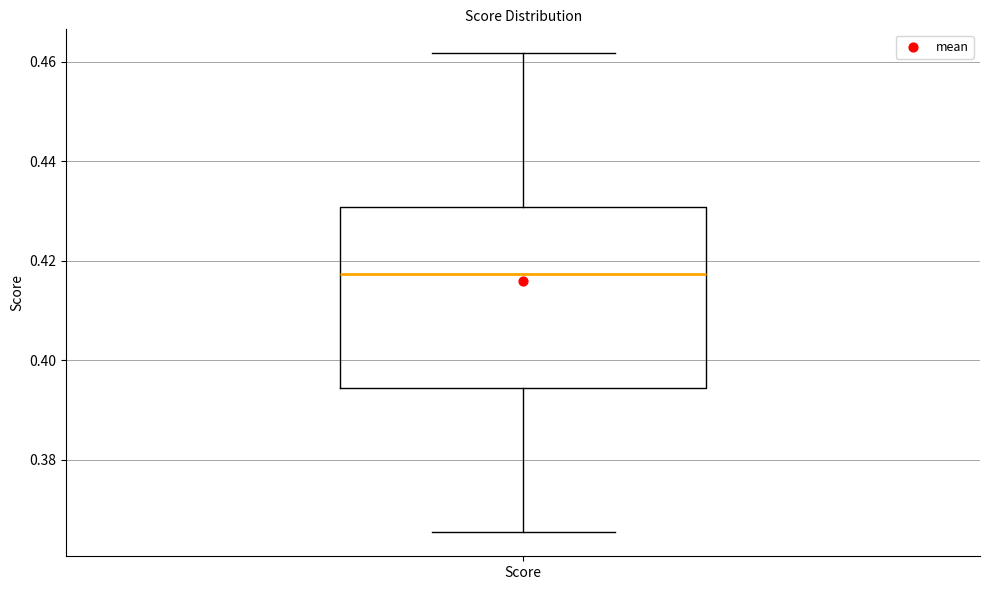

Where does the lower whisker of the box for Score end on the y-axis? The values are not printed on the chart, so give them approximately, as read against the axis.

0.366